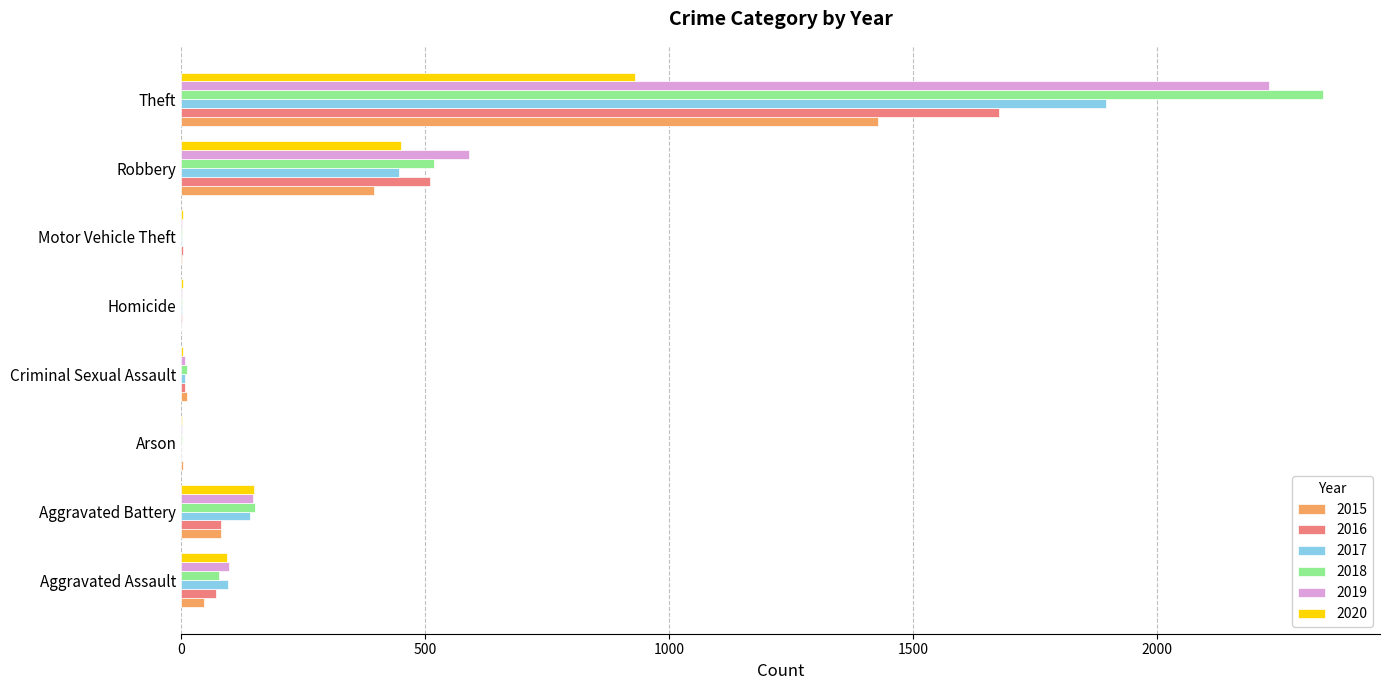

Is the value of 2015 at Criminal Sexual Assault greater than the value of 2019 at Robbery?

No